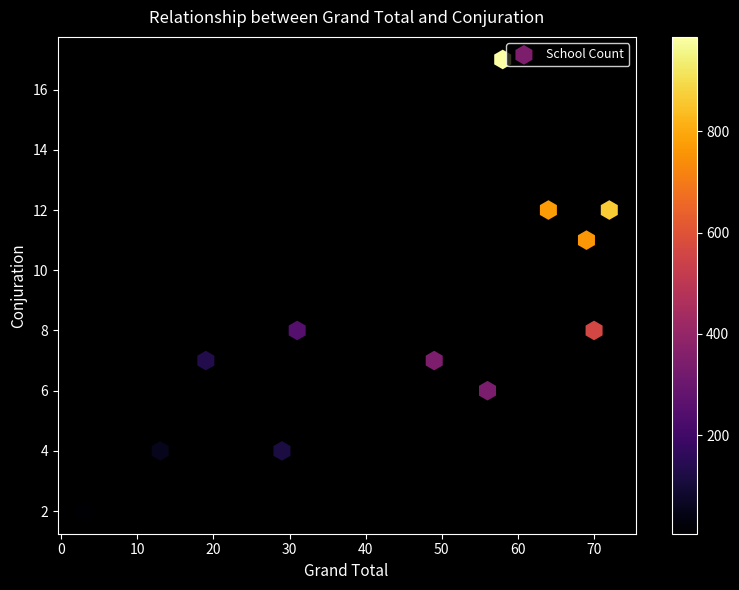

What is the average X value?

44